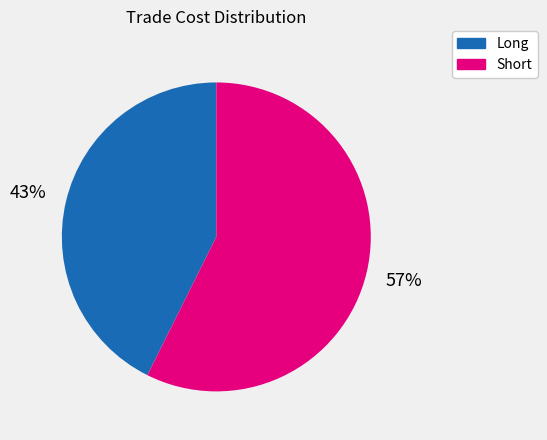

True or false: Long accounts for 14% of the total.

False